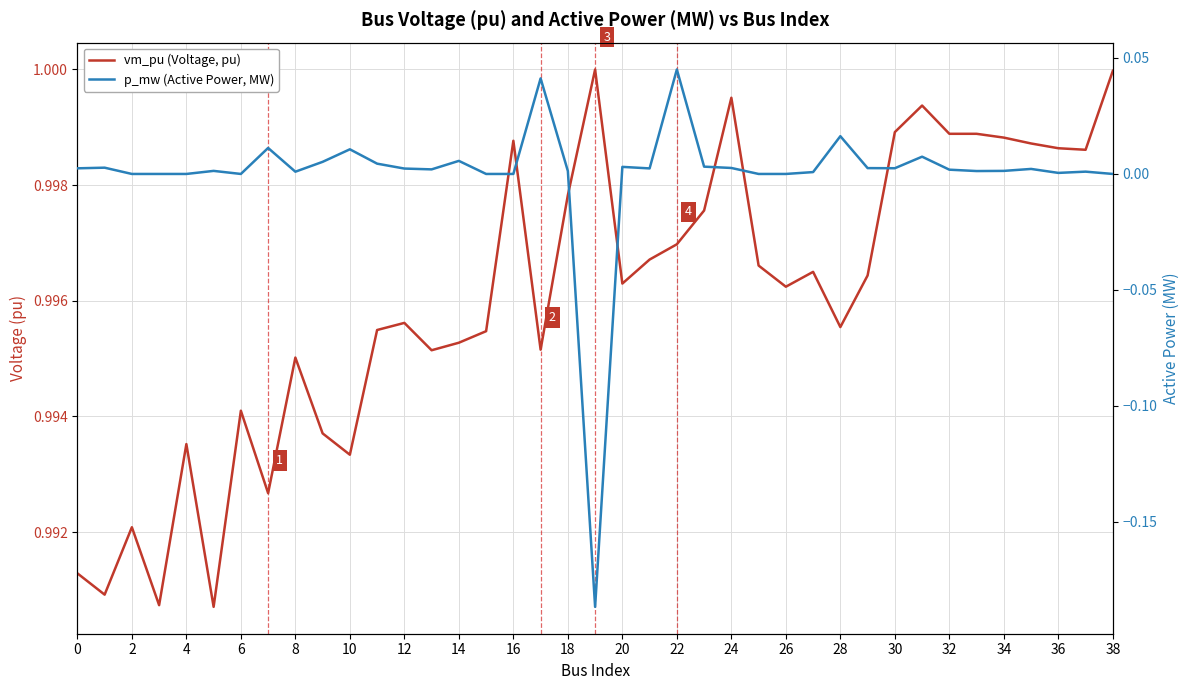

What is the total value across all series at 31?

1.0